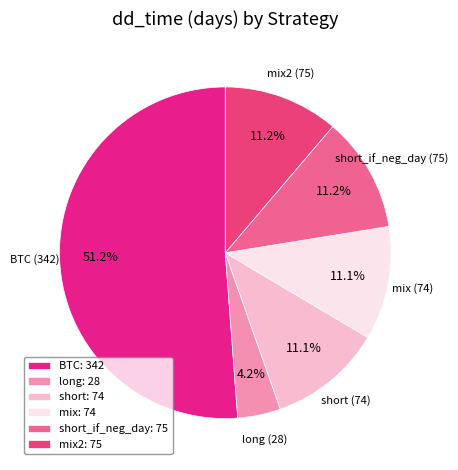

Is the sum of short and mix2 greater than half?

No